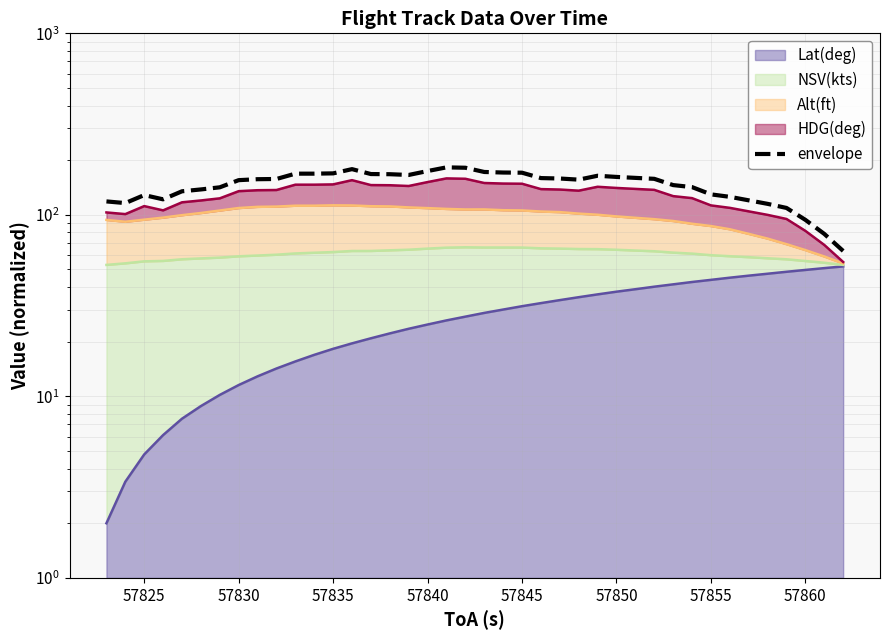

True or false: the data has more than 1 interior local peaks.

True